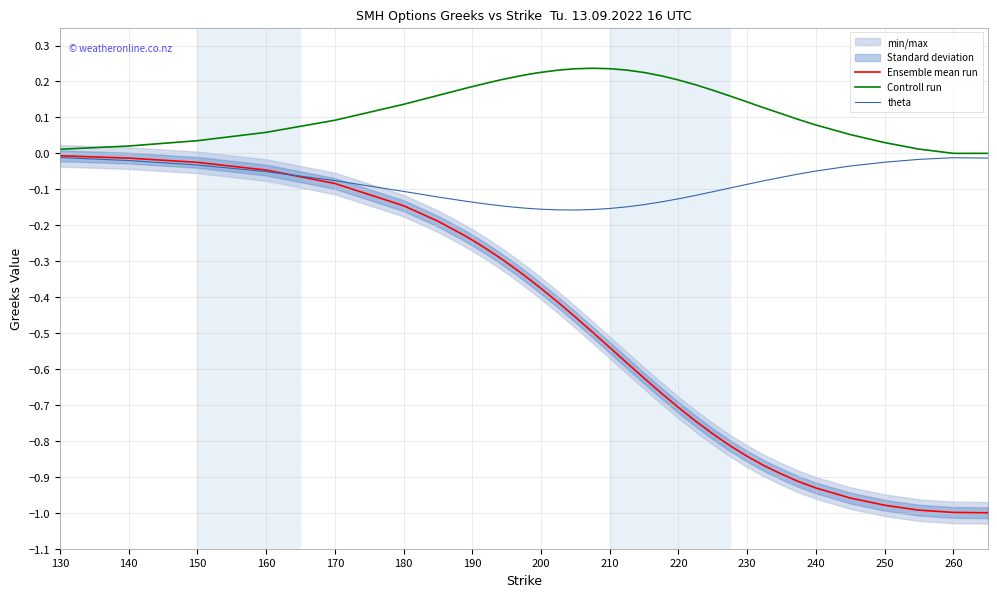

How many lines are shown in the chart?

3